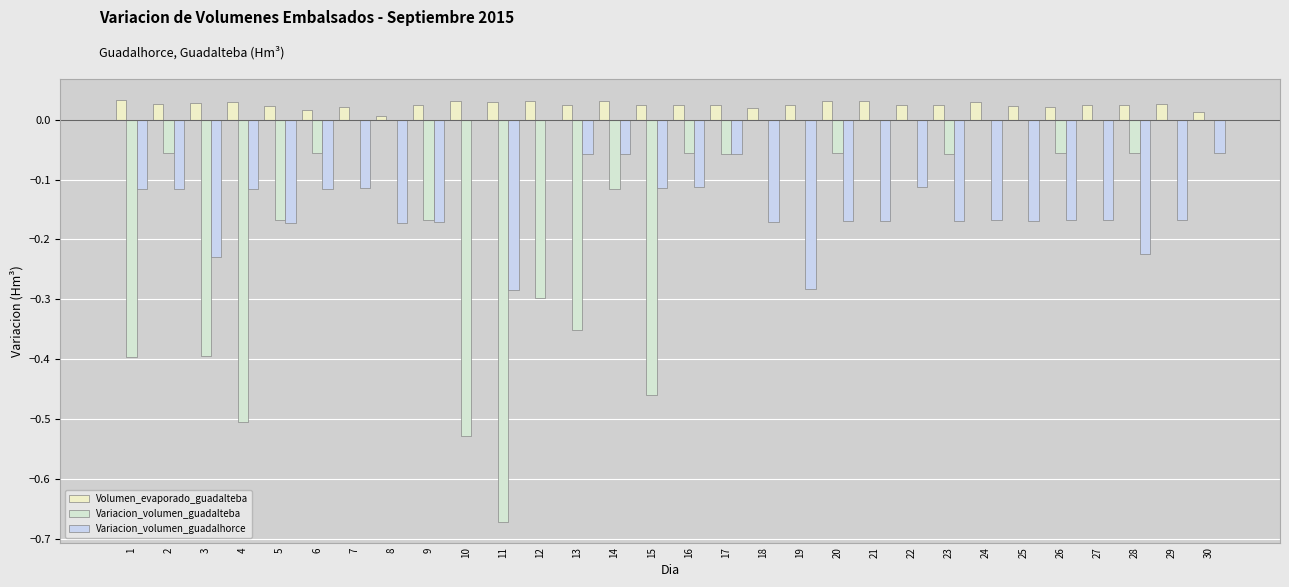

What is the total value across all series at 27?

-0.1